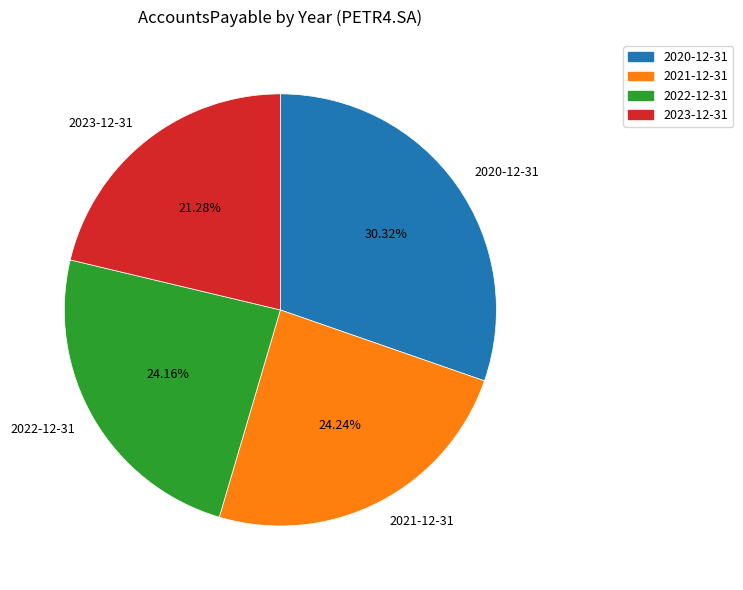

Count the number of slices in the pie.

4